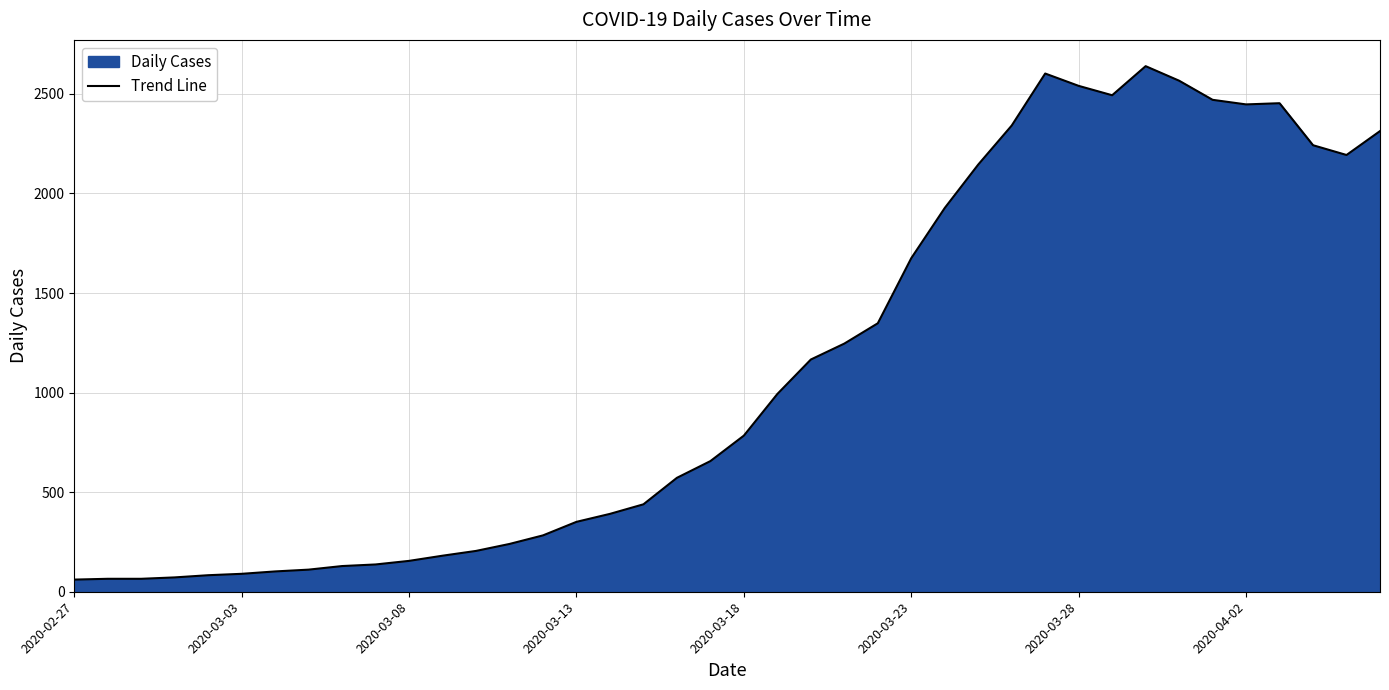

The value at 2020-03-23 is 927. True or false?

False